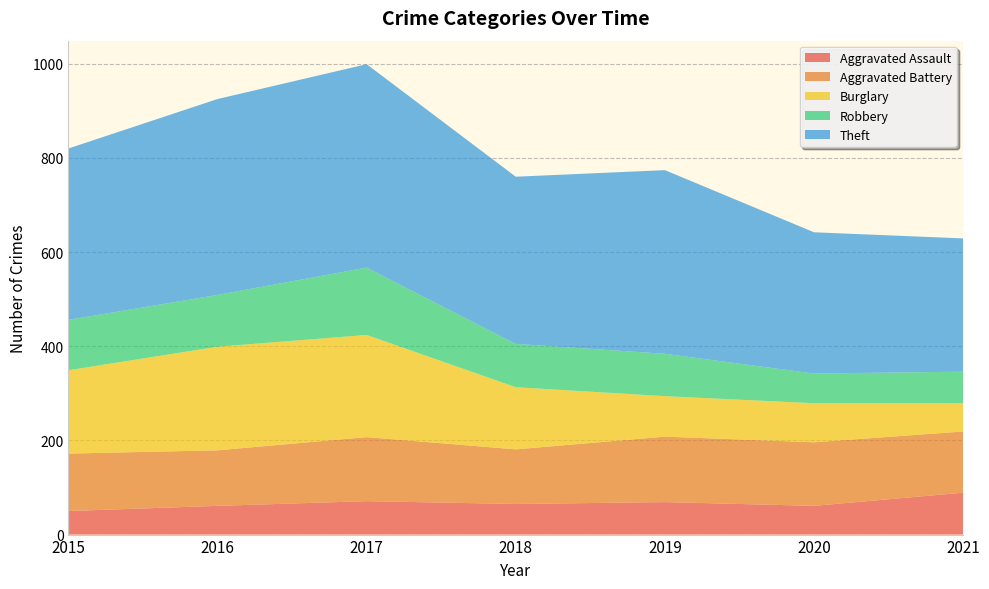

Reading left to right, transcribe all the data shown in this chart.

Aggravated Assault: 50	61	71	65	69	61	89
Aggravated Battery: 122	118	136	116	139	135	130
Burglary: 177	220	217	132	86	83	60
Robbery: 107	110	143	92	90	63	67
Theft: 364	416	432	355	390	300	283